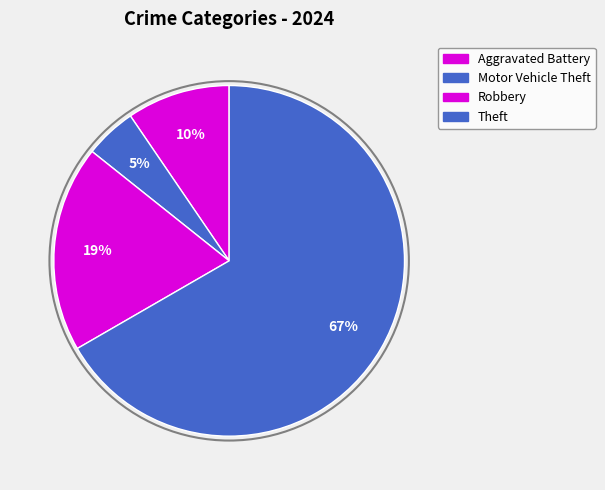

Count the number of slices in the pie.

4